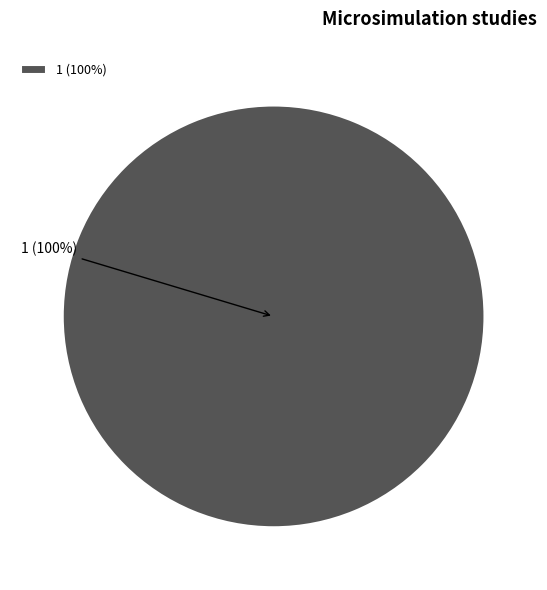

Does 1 account for over 50% of the chart?

Yes